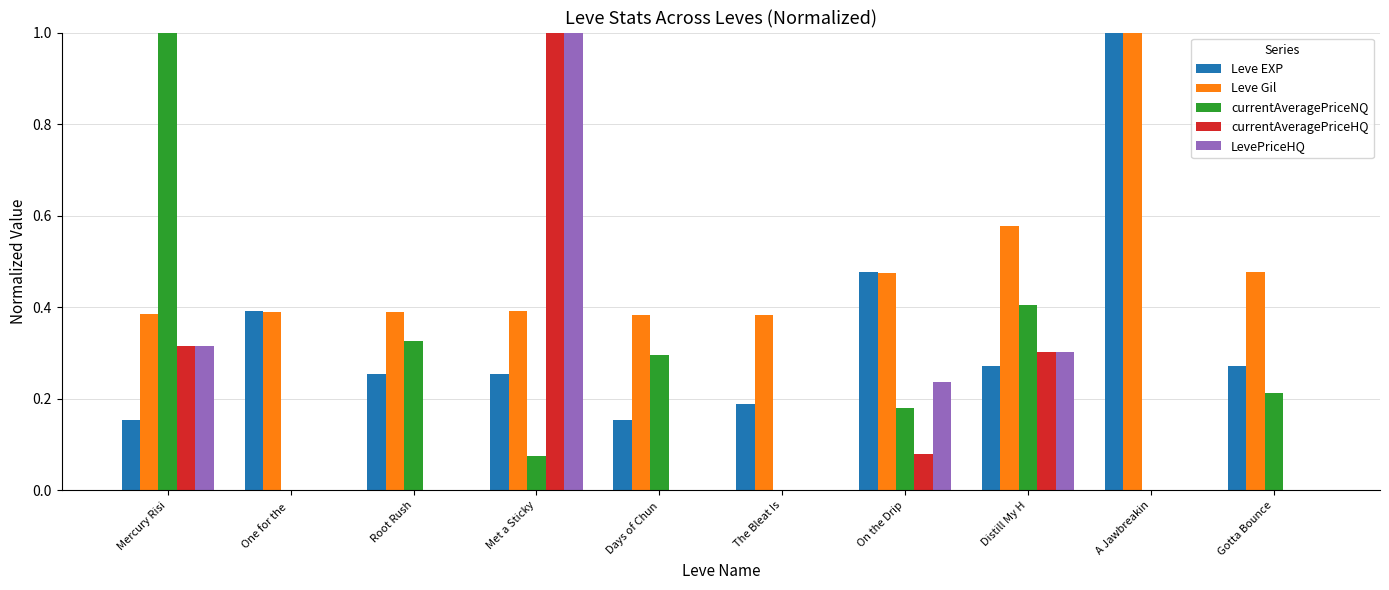

What is the maximum value for Leve EXP?

1.0